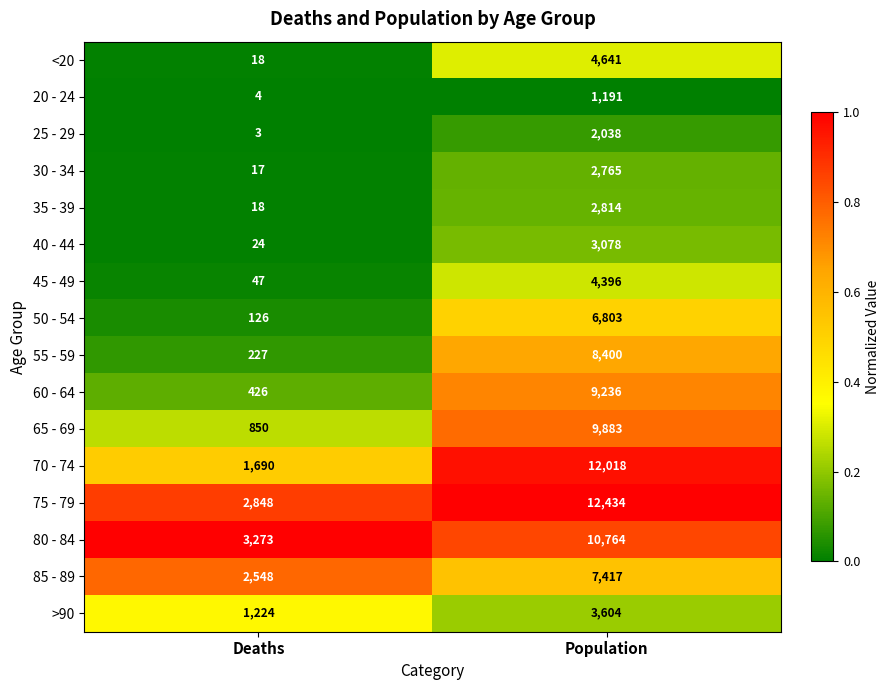

What is the difference between the highest and lowest values at Deaths?

3270